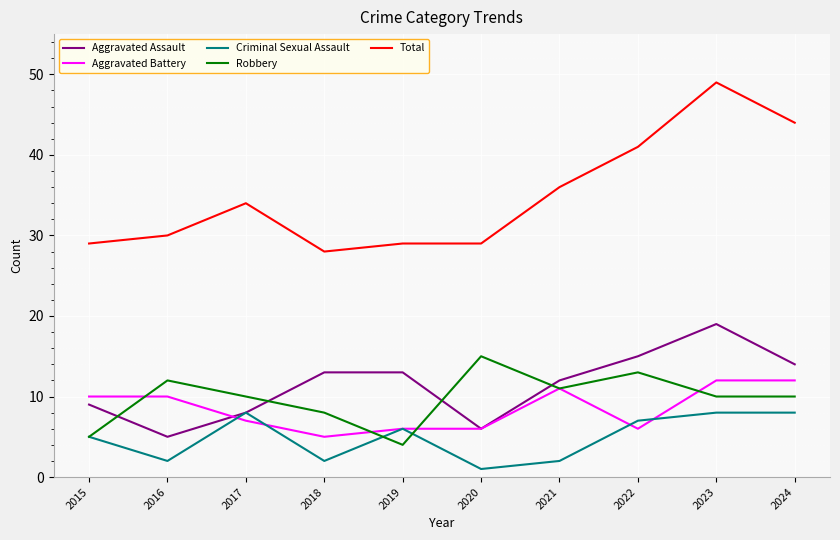

What is the difference between the second highest and second lowest values in the Aggravated Assault series?

9